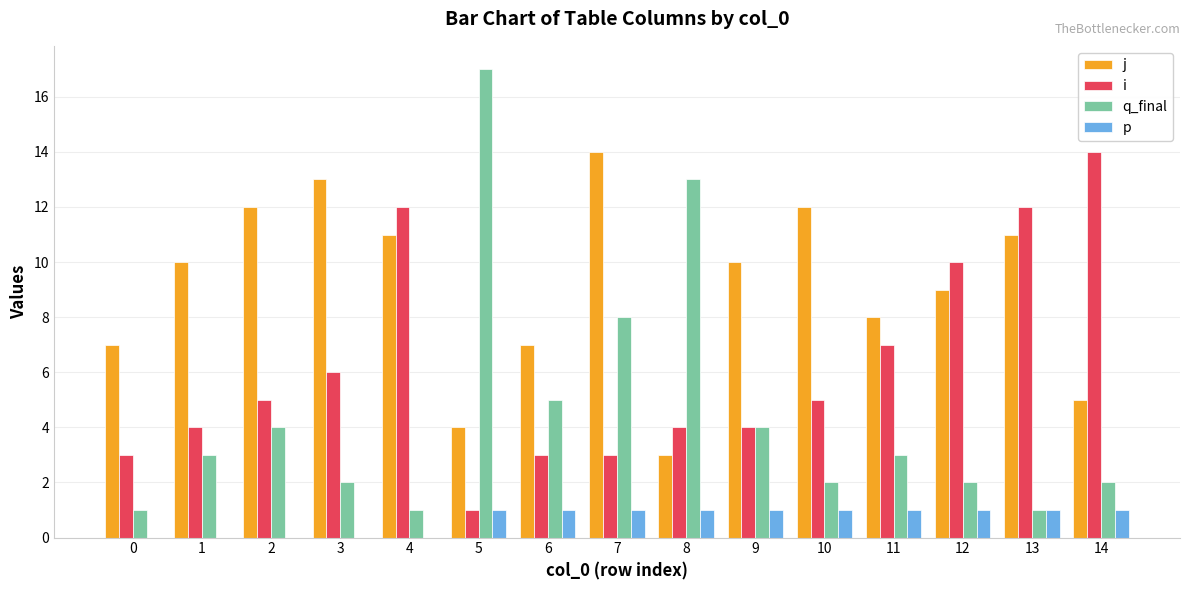

What is the spread (max minus min) of values at 10?

11